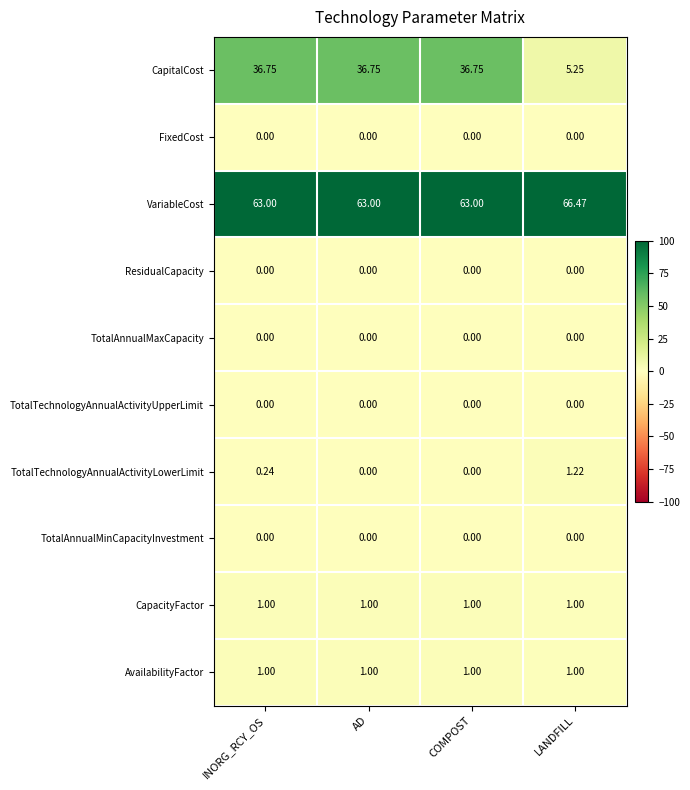

Between INORG_RCY_OS and AD, which series saw the biggest shift?

TotalTechnologyAnnualActivityLowerLimit